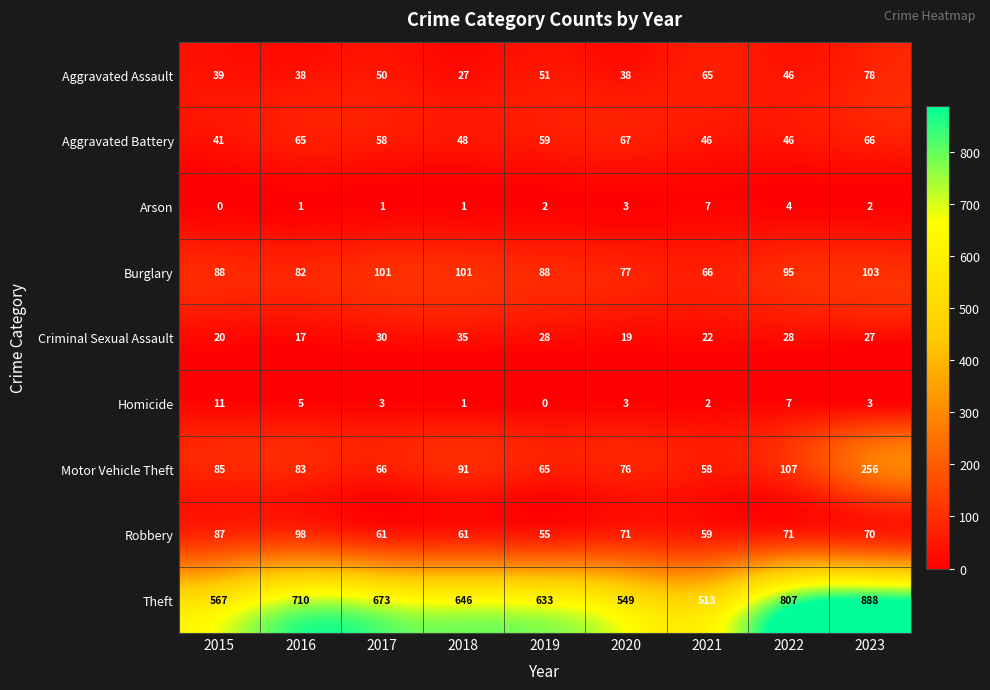

Rank the series by their maximum value, from highest to lowest.

Theft, Motor Vehicle Theft, Burglary, Robbery, Aggravated Assault, Aggravated Battery, Criminal Sexual Assault, Homicide, Arson